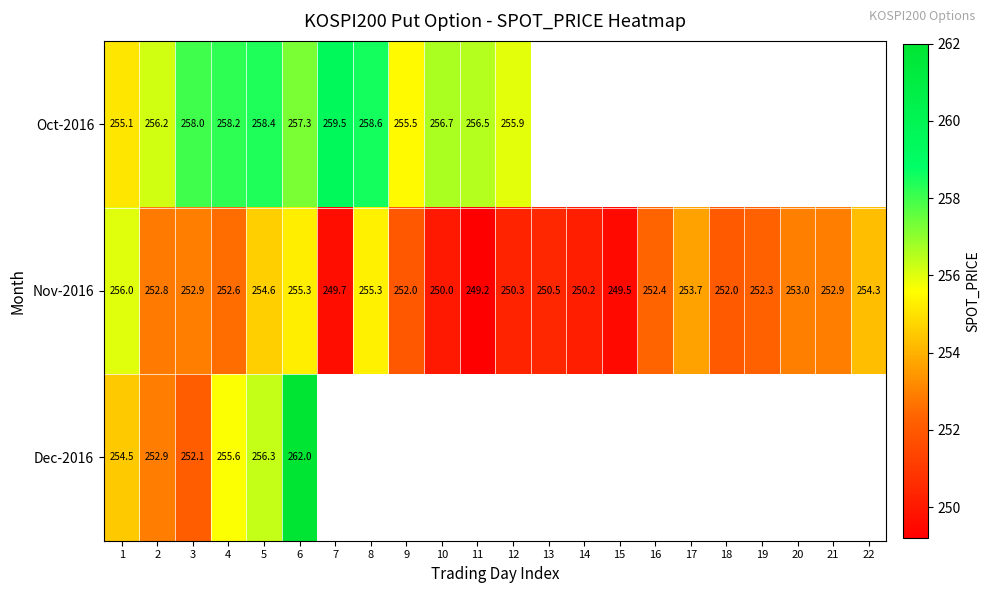

What is the approximate value of Nov-2016 at 19?

252.3